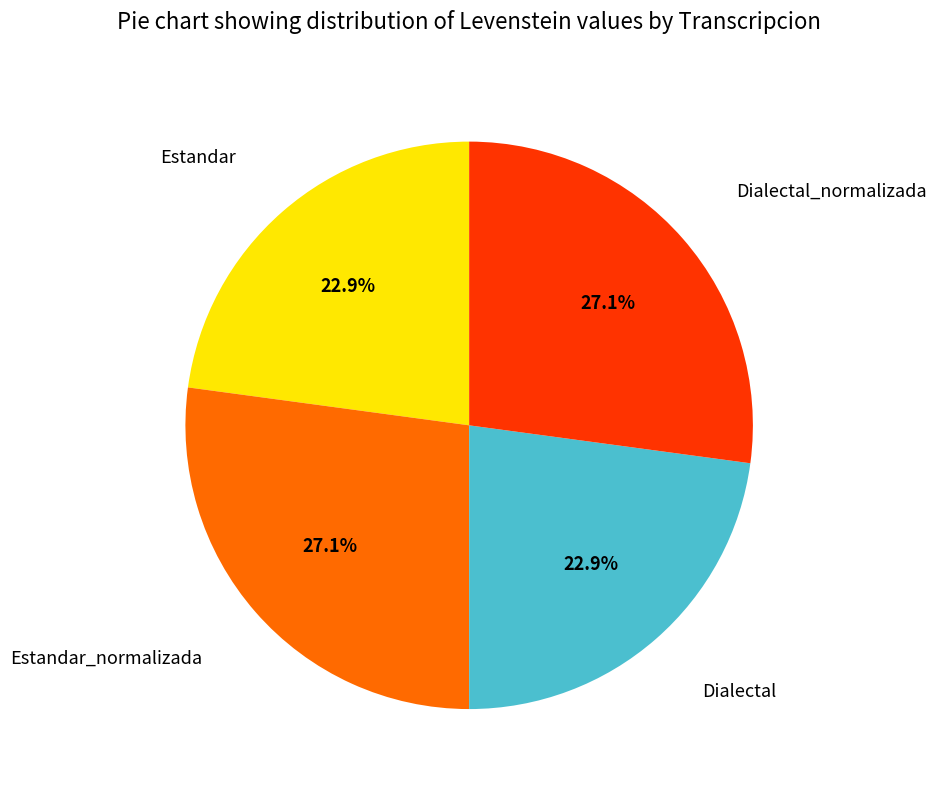

To the nearest percent, what is the average slice percentage?

25%